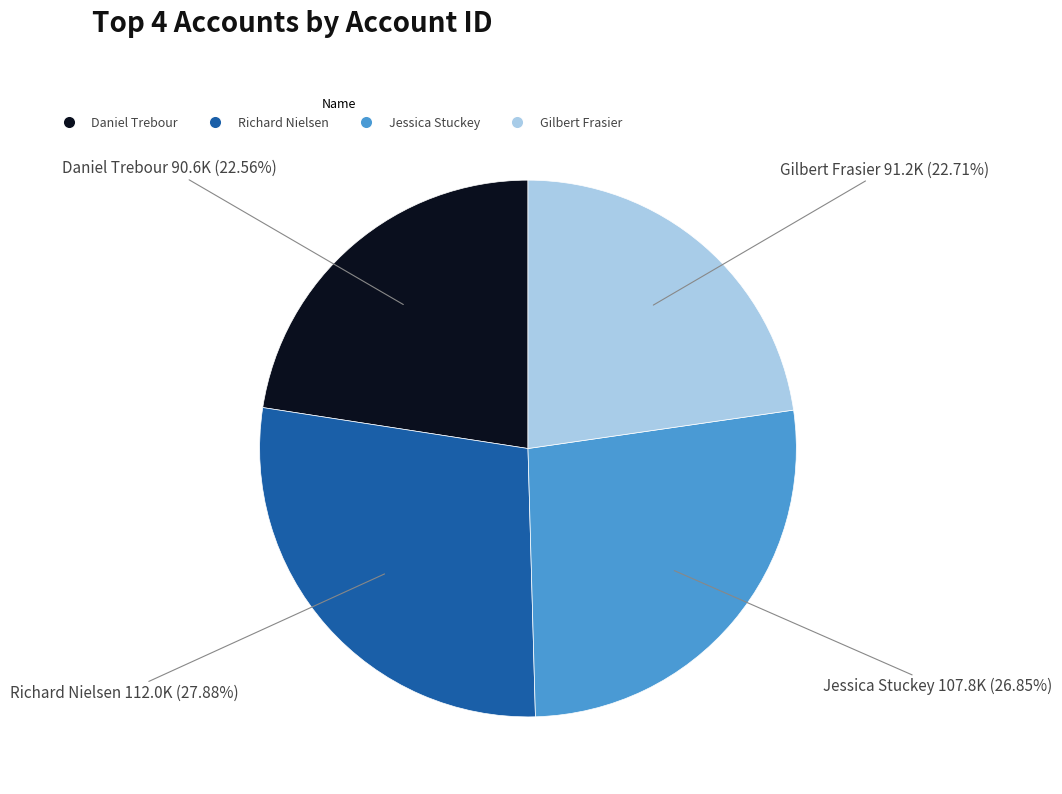

How many segments does this pie chart have?

4